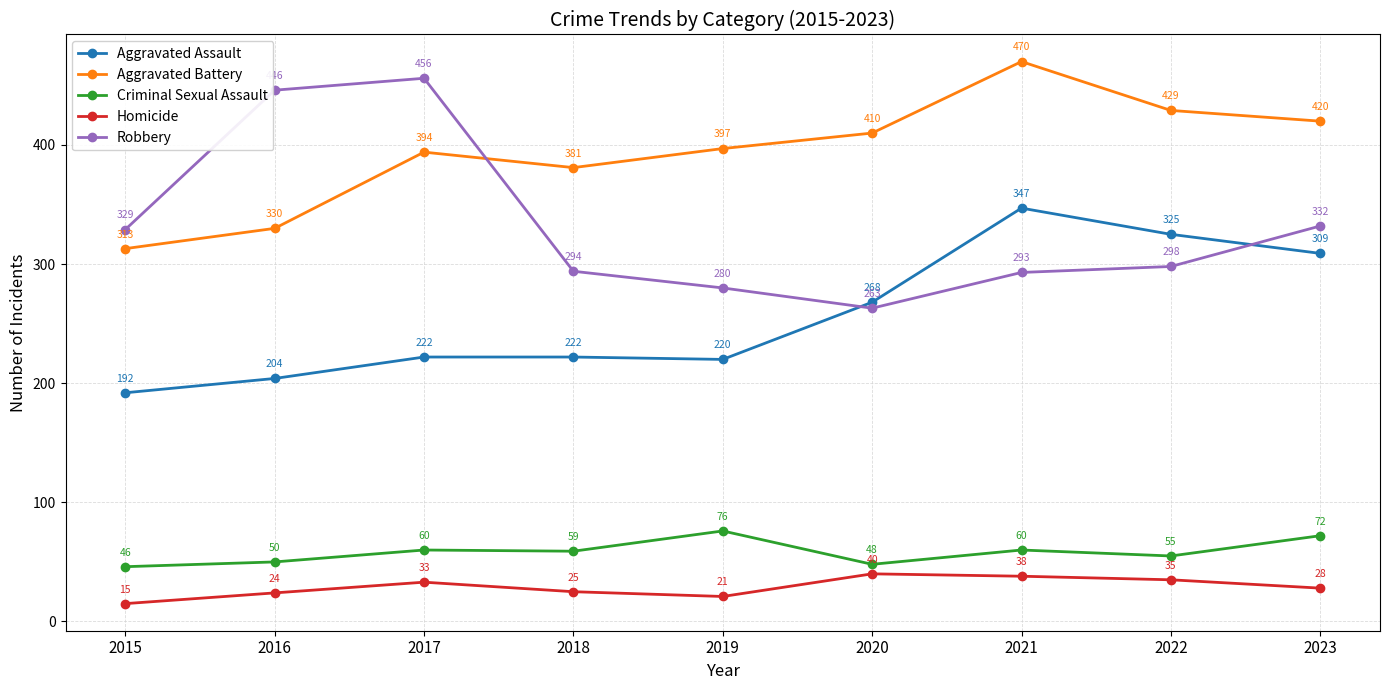

What is the value of the Criminal Sexual Assault point at the 5th from the left?

76